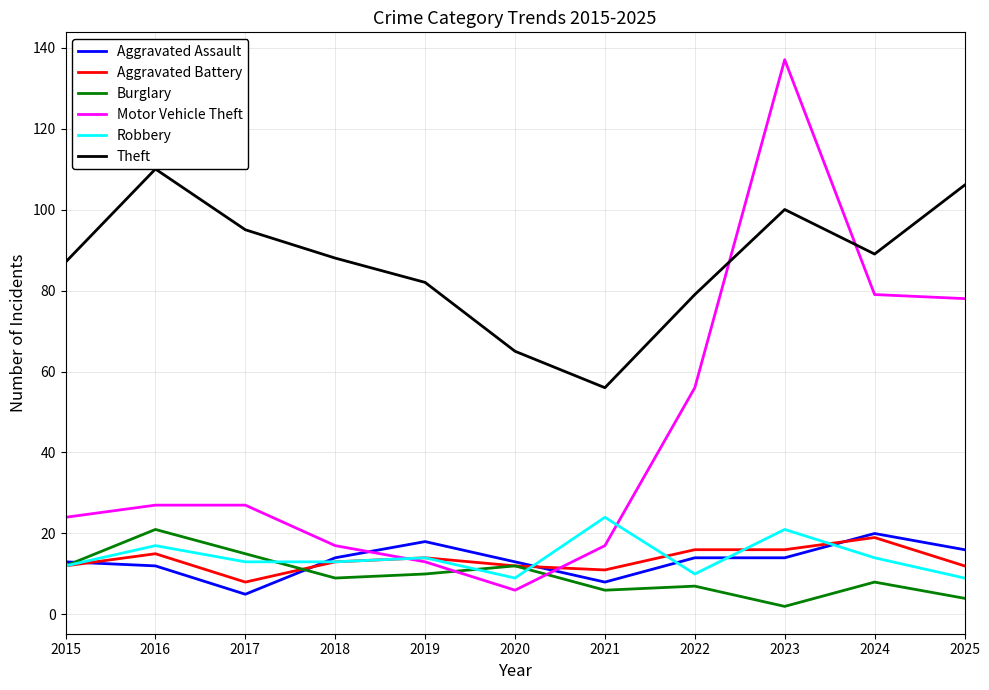

True or false: Burglary has more than 0 interior local peaks.

True